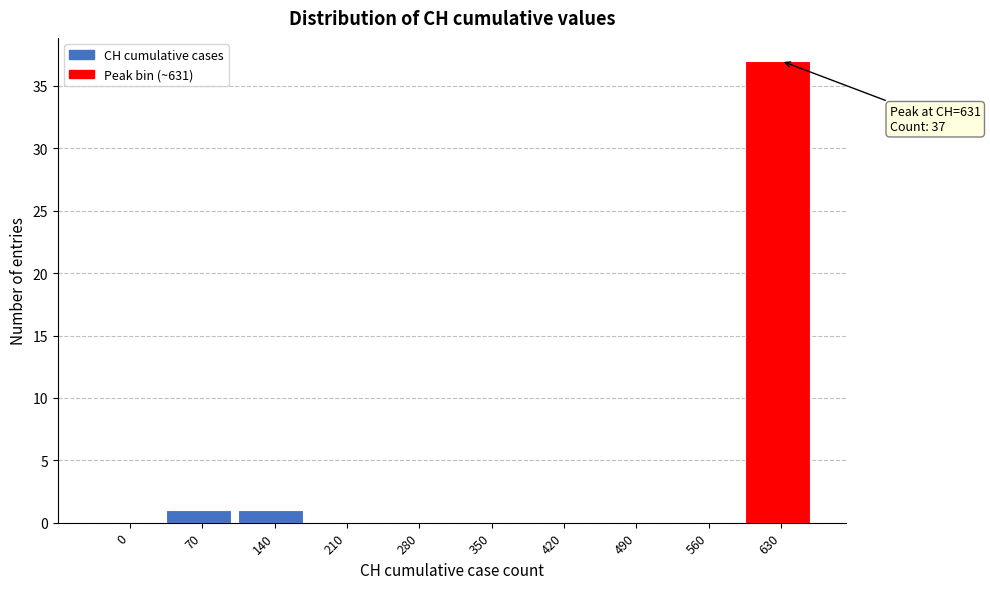

Reading left to right, transcribe all the data shown in this chart.

0=0	70=1	140=1	210=0	280=0	350=0	420=0	490=0	560=0	630=37